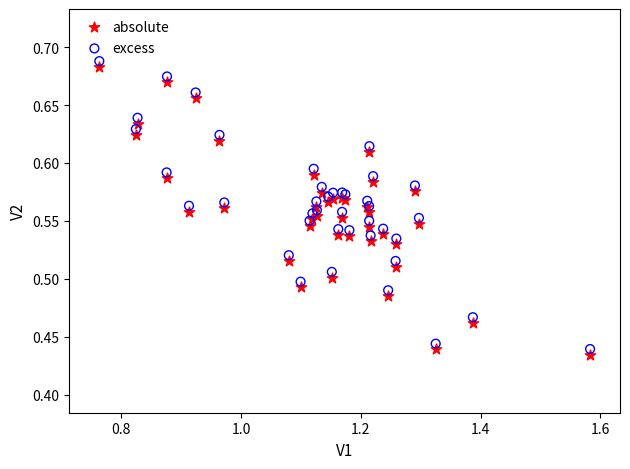

What is the X range (max minus min) for the scatter plot?

0.8